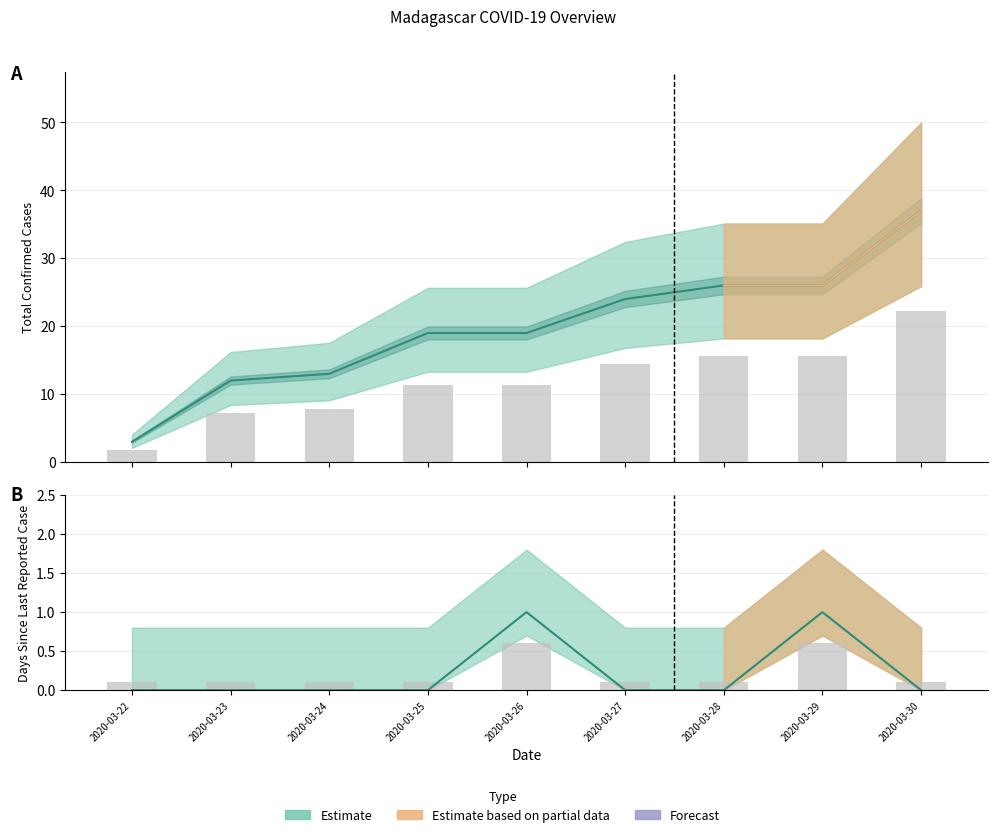

At which category is the sum across all series the highest?

2020-03-30